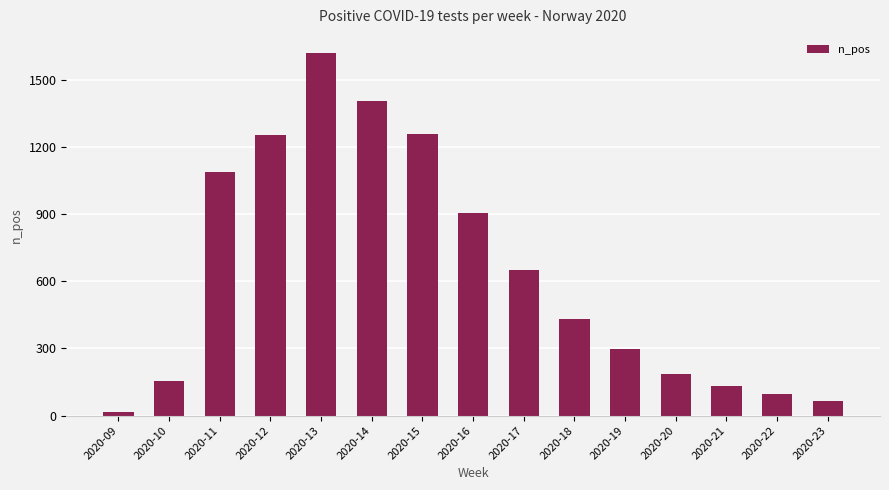

The value at 2020-12 is 2022. True or false?

False